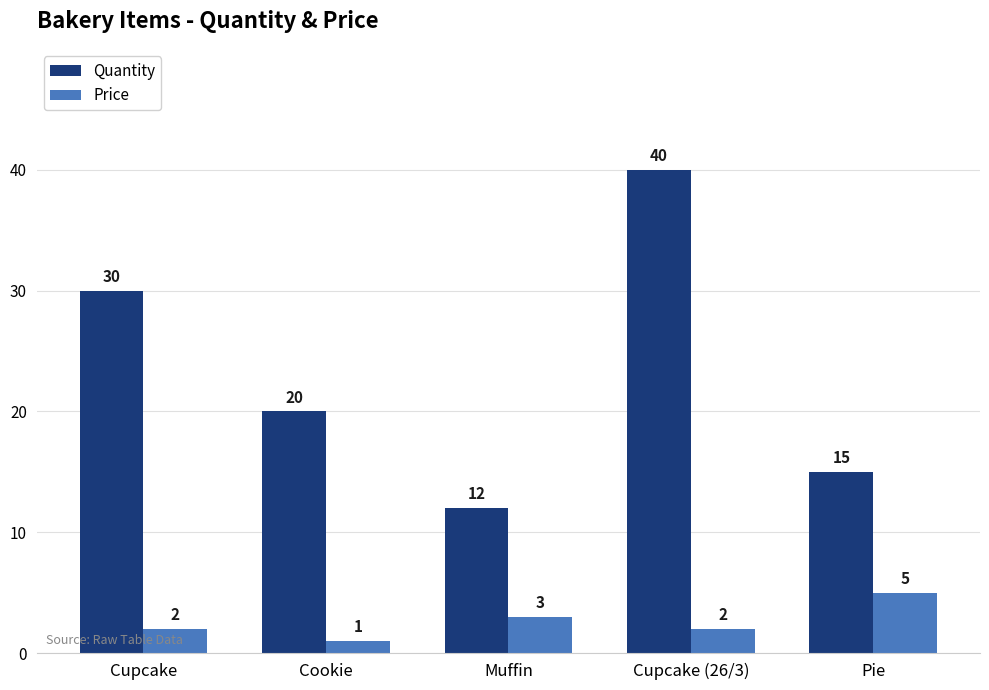

Is it true that Price equals 5 at Pie?

True